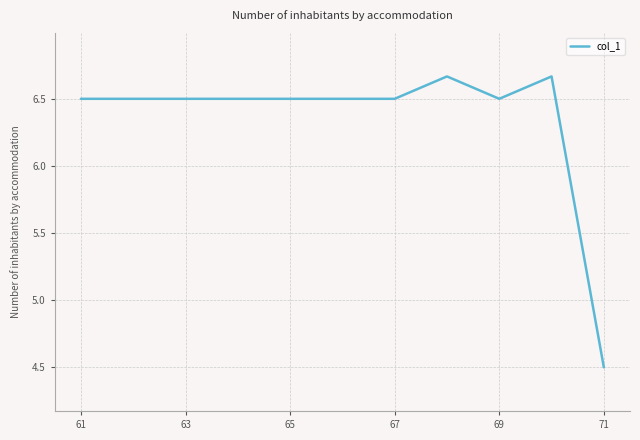

What is the smallest value displayed?

4.5